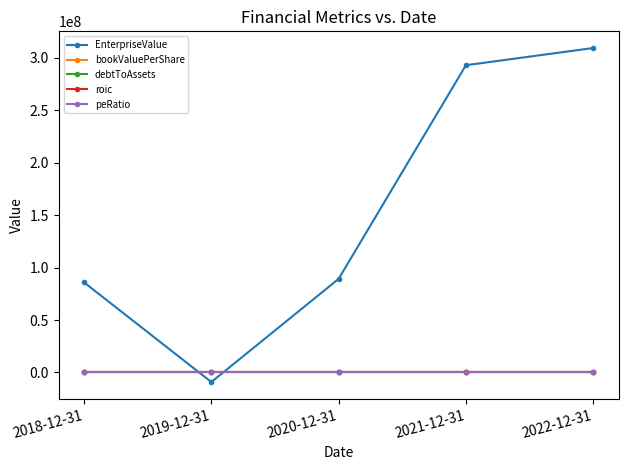

What is the label of the 1st point from the right?

2022-12-31